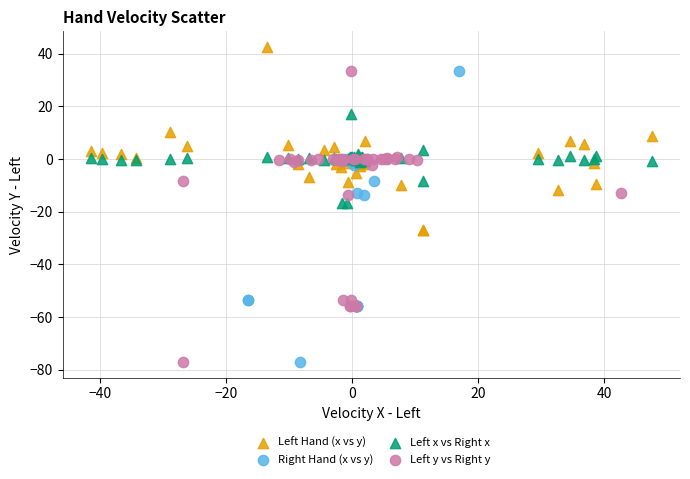

Which series reaches the maximum Y coordinate?

Left Hand (x vs y)